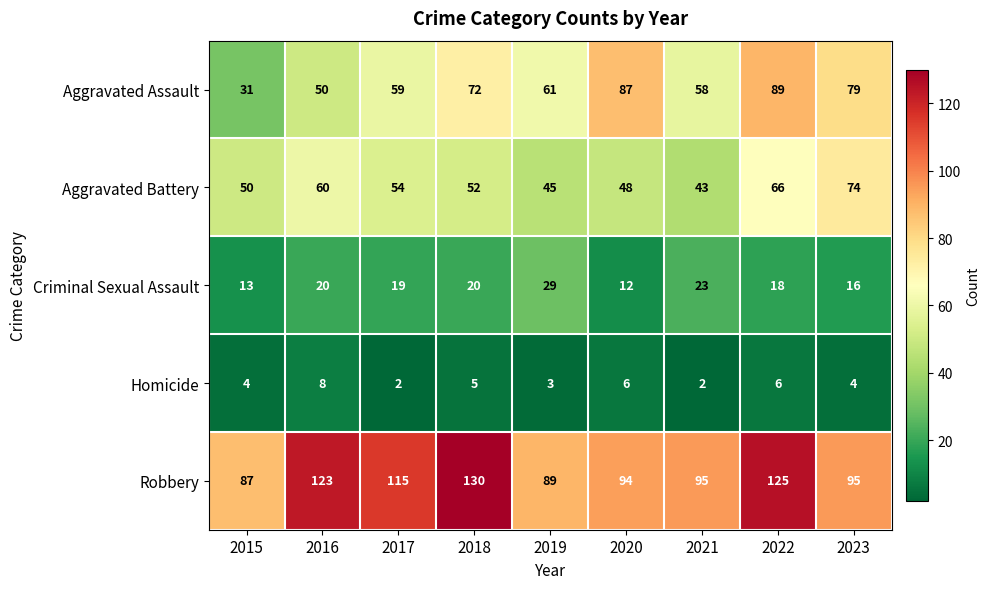

How many distinct data groups are displayed?

5